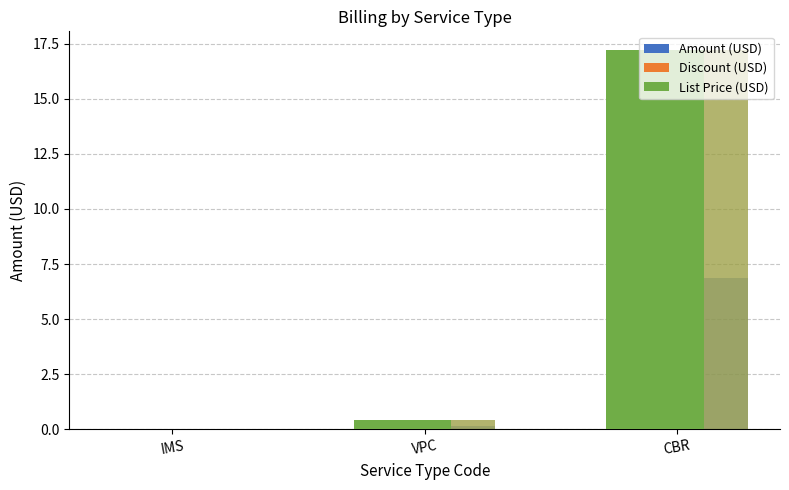

What is the sum of all Amount (USD) values?

7.0